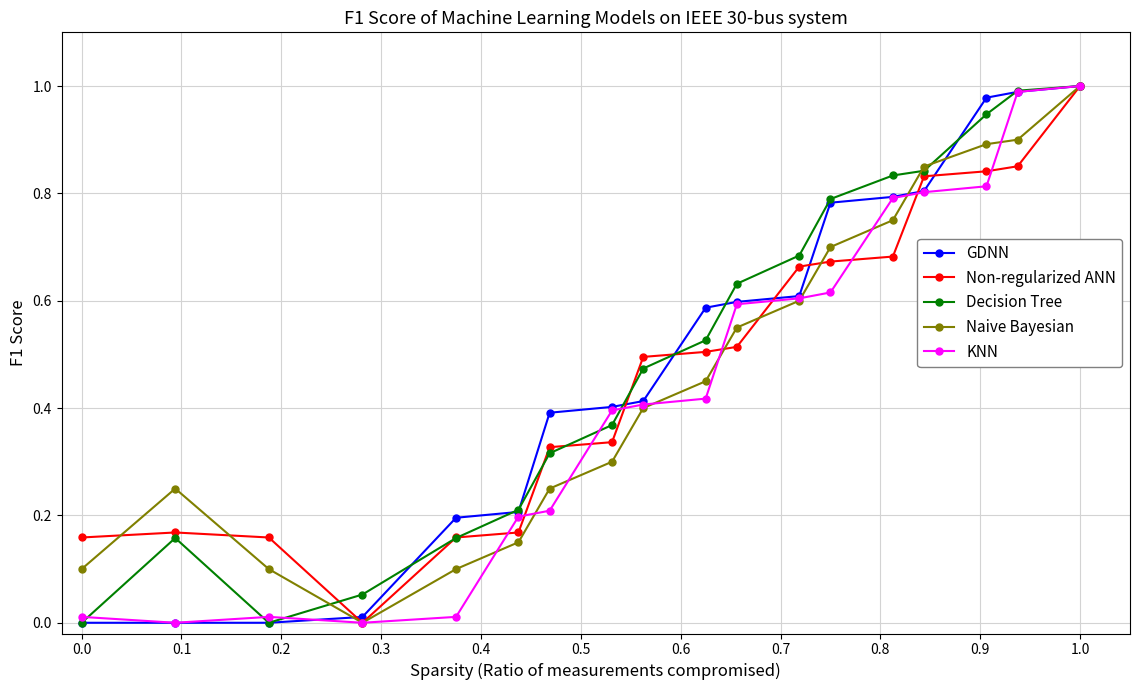

True or false: Decision Tree has more than 0 points higher than both neighbors.

True